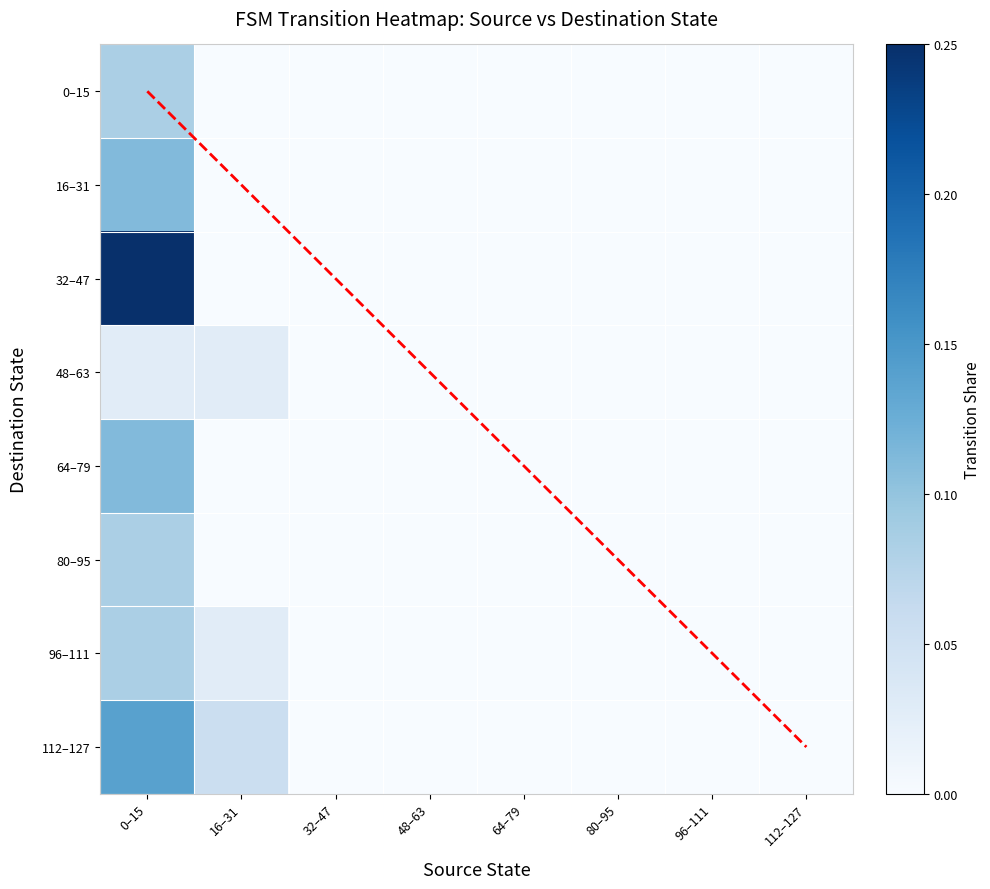

How many series are shown in this chart?

8